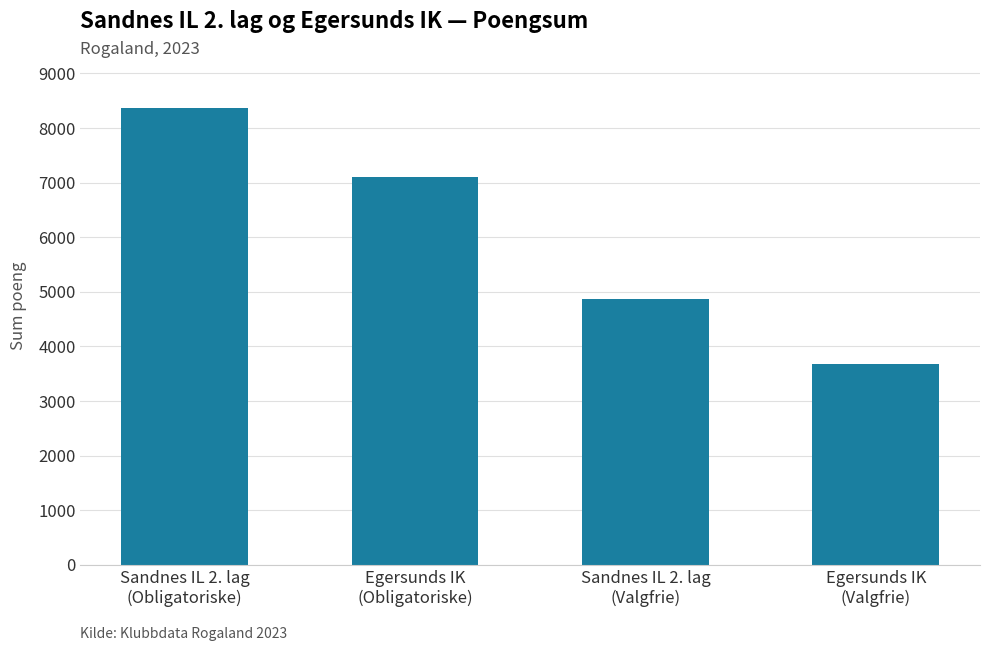

The value at Sandnes IL 2. lag
(Valgfrie) is 4867. True or false?

True